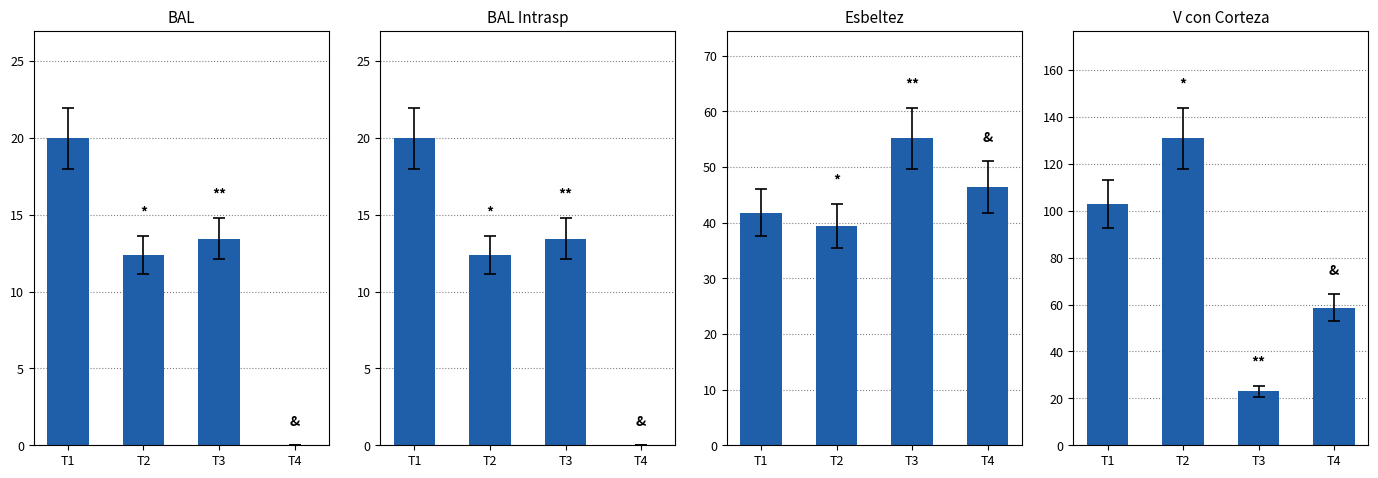

Reading right to left, what are all the values shown in this chart?

bal: 0.0	13.4	12.4	20.0
bal_intrasp: 0.0	13.4	12.4	20.0
esbeltez: 46.4	55.1	39.4	41.8
v_con_corteza: 58.6	23.0	130.8	102.9